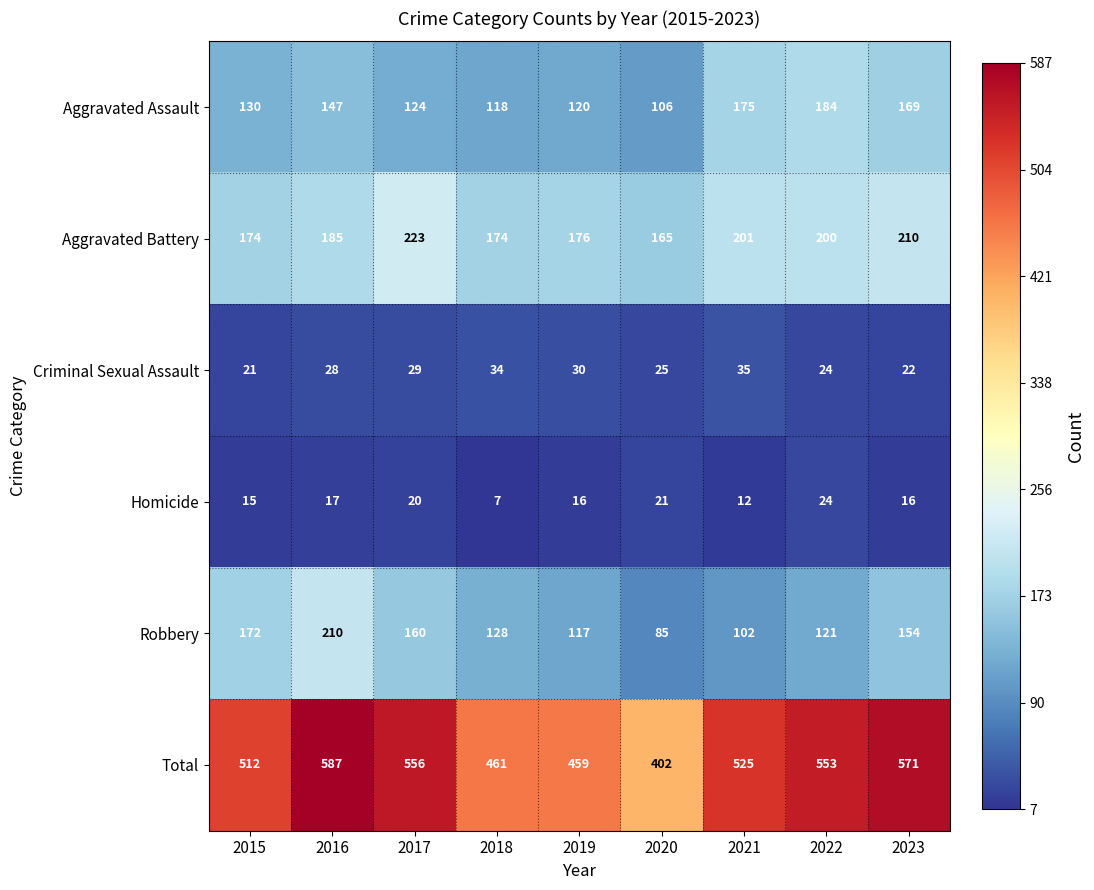

How many series are shown in this chart?

6